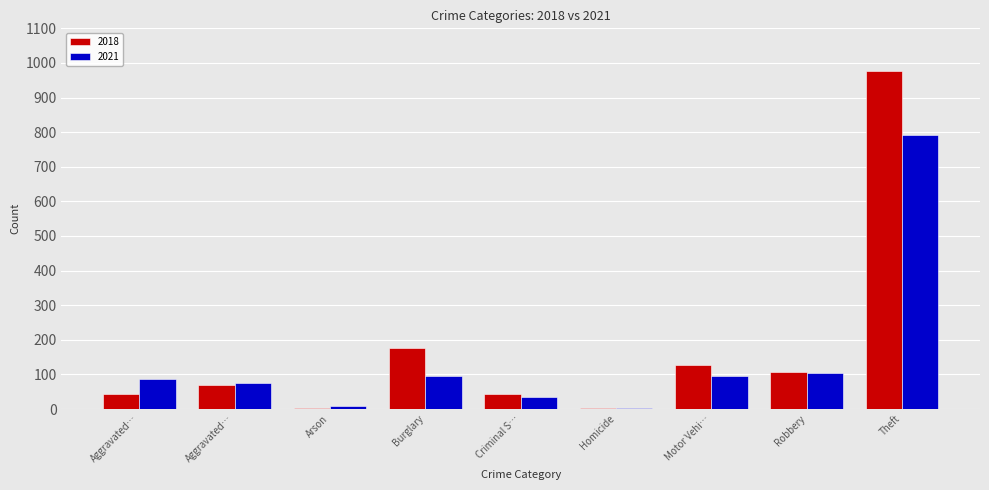

How many distinct data groups are displayed?

2